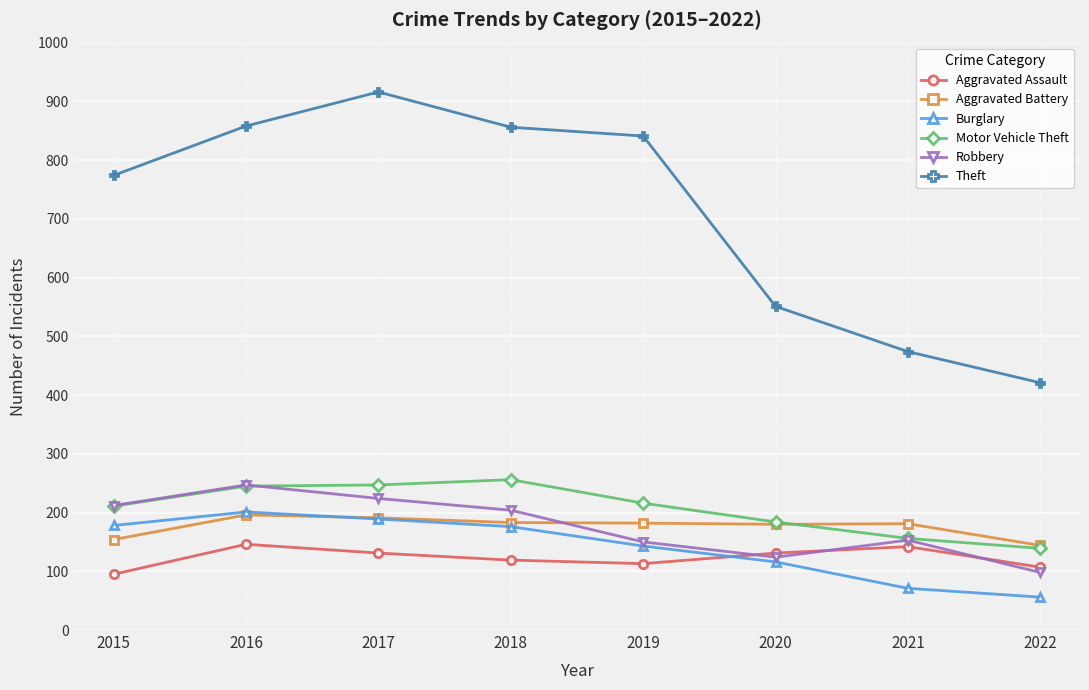

True or false: Burglary has more than 2 points higher than both neighbors.

False